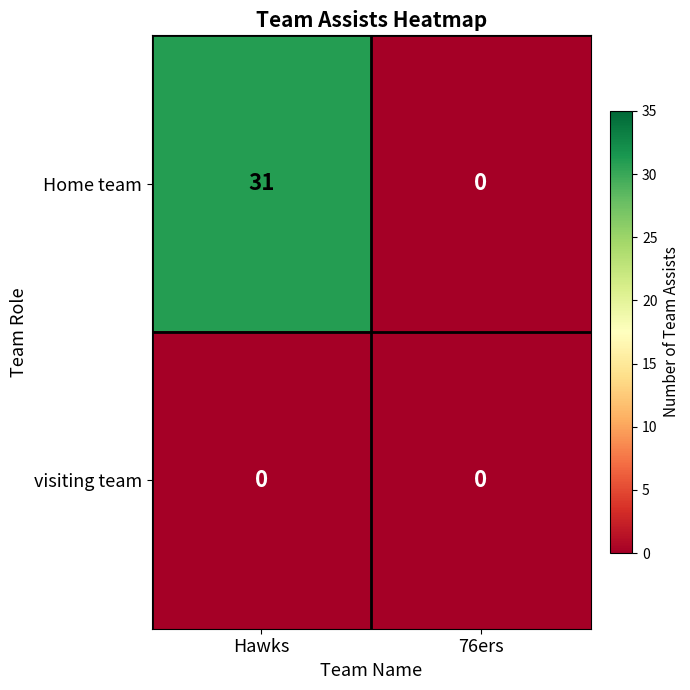

Reading left to right, extract all data points from this chart.

Home team: 31	0
visiting team: 0	0